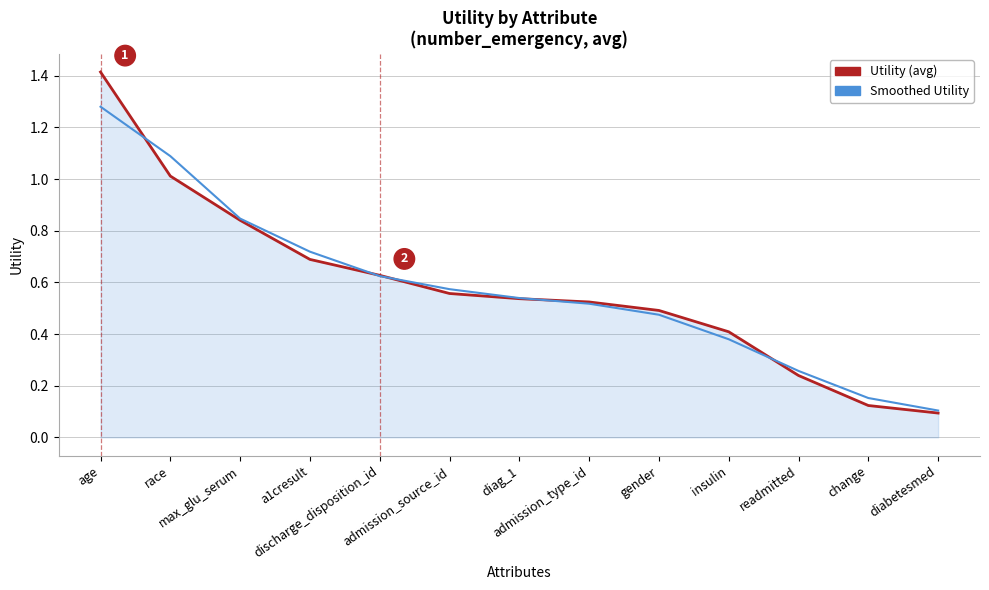

The value of Smoothed Utility at admission_source_id is 0.2. True or false?

False